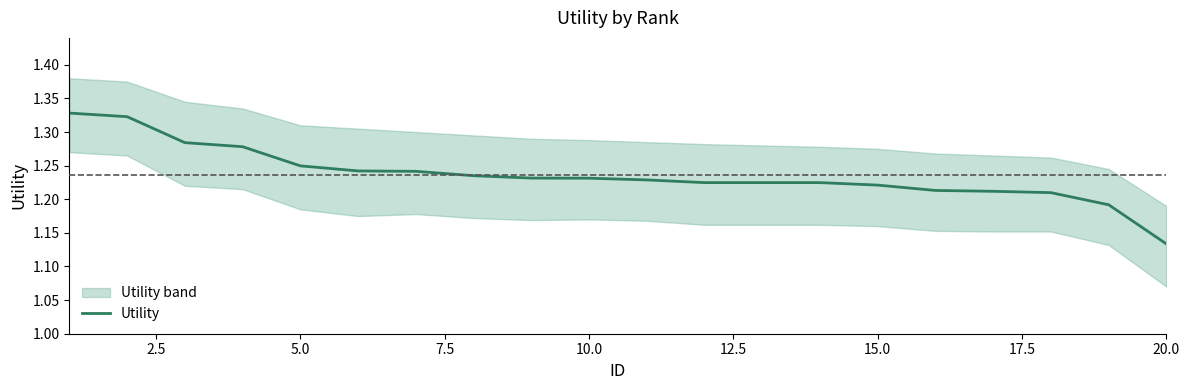

At which label is Utility closest to 1?

20.0